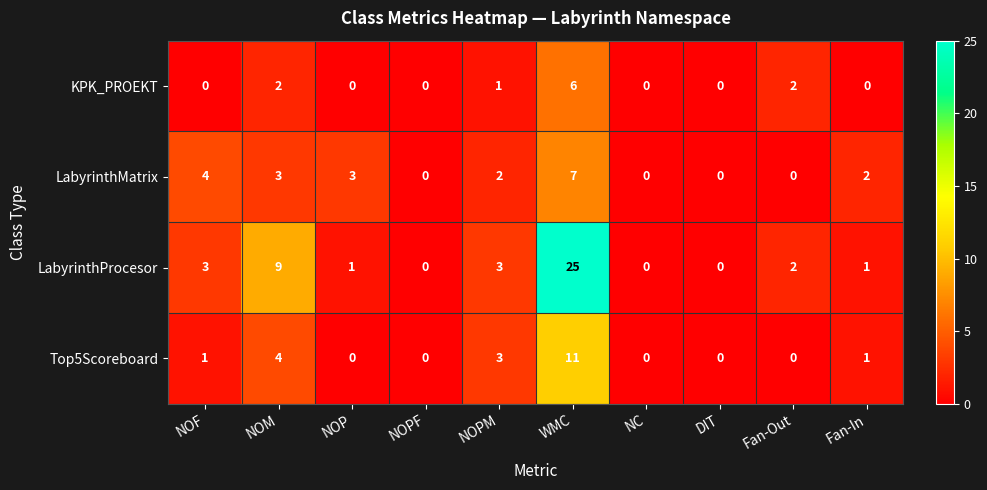

At which category is the sum across all series the highest?

WMC